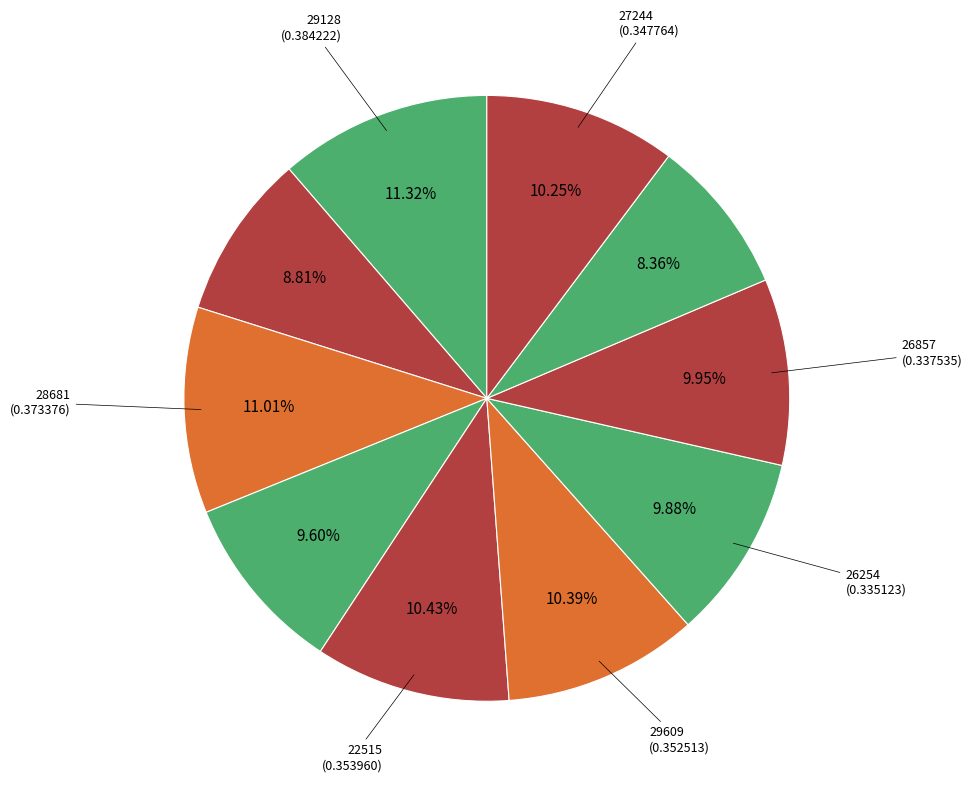

Count the number of slices in the pie.

10